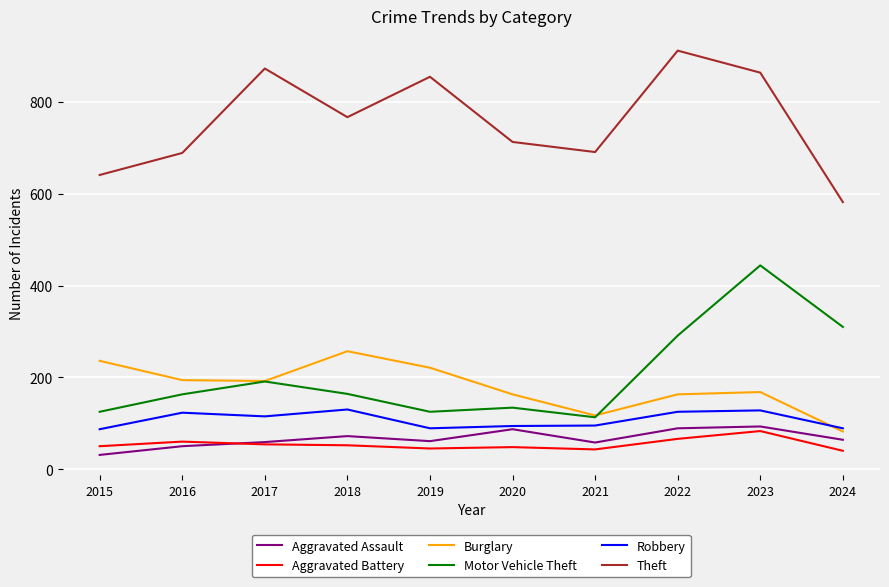

The Aggravated Battery series shows 45 at 2019. True or false?

True